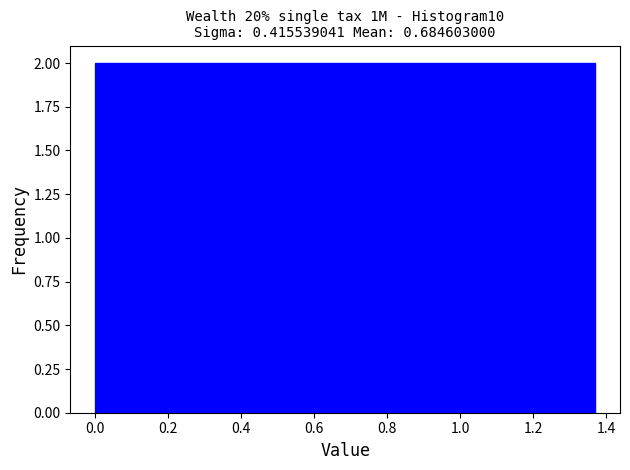

Reading left to right, list every bar in this chart as the range it spans on the x-axis followed by its height. Neither the bar edges nor the heights are printed on the chart, so give them approximately, as read against the axes.

0.00 to 0.14: 2
0.14 to 0.28: 2
0.28 to 0.42: 2
0.42 to 0.54: 2
0.54 to 0.68: 2
0.68 to 0.82: 2
0.82 to 0.96: 2
0.96 to 1.10: 2
1.10 to 1.24: 2
1.24 to 1.36: 2